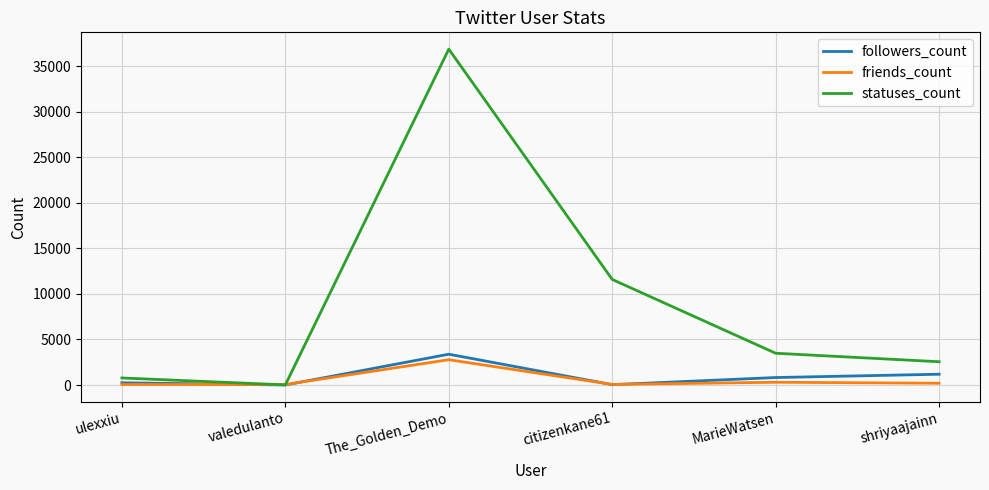

What are all the series names shown in the legend?

followers_count, friends_count, statuses_count